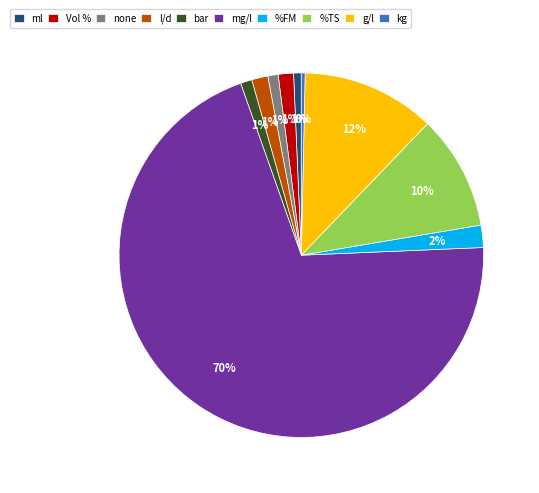

Which category accounts for the majority?

mg/l